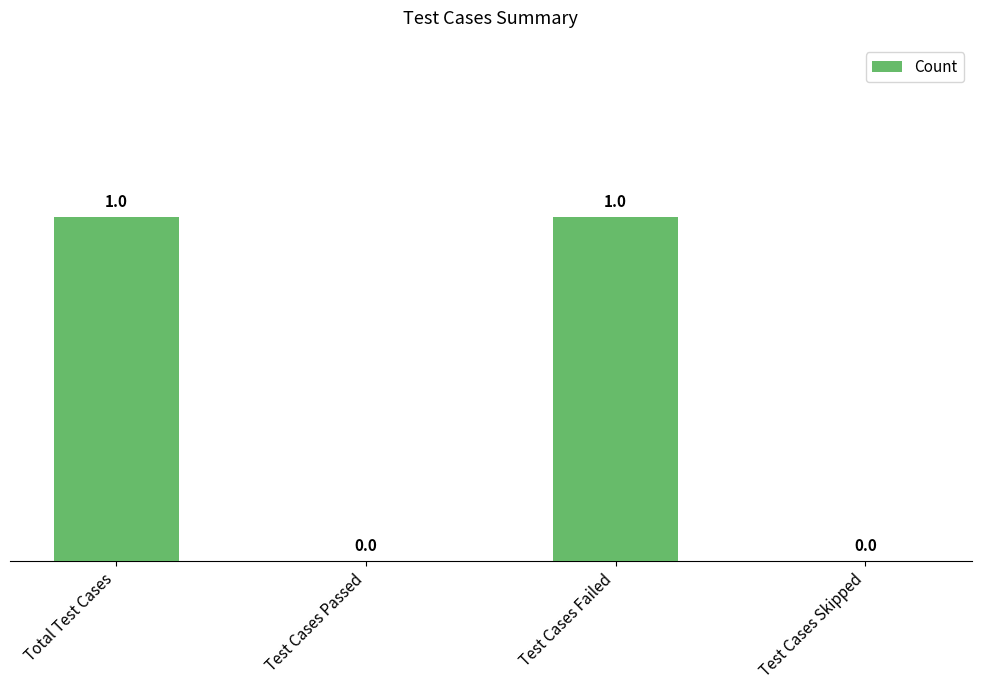

How many values are between 0 and 1?

4